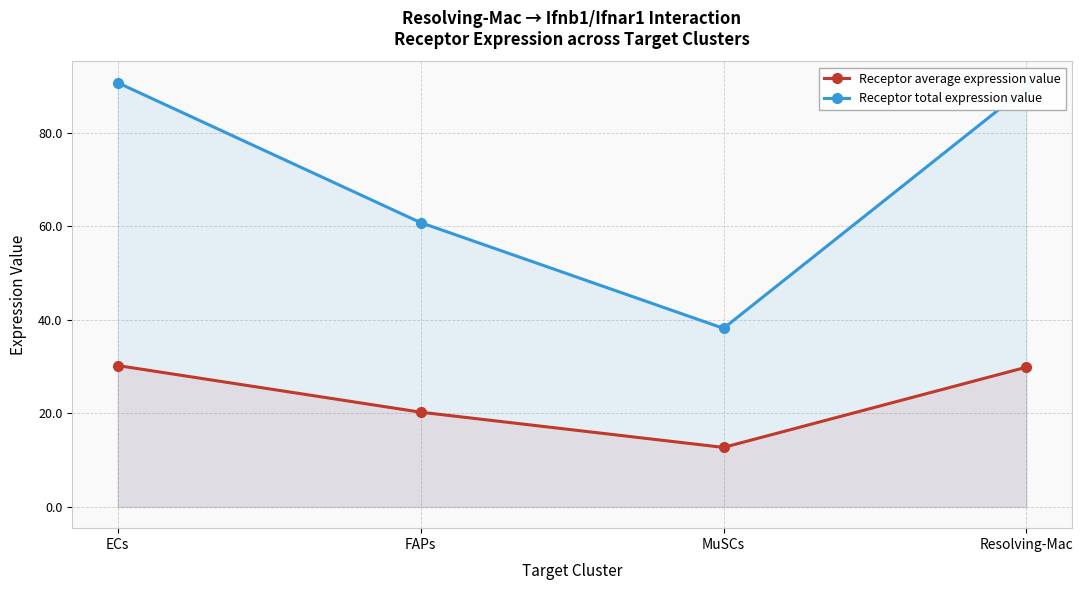

Does the chart have visible grid lines?

Yes